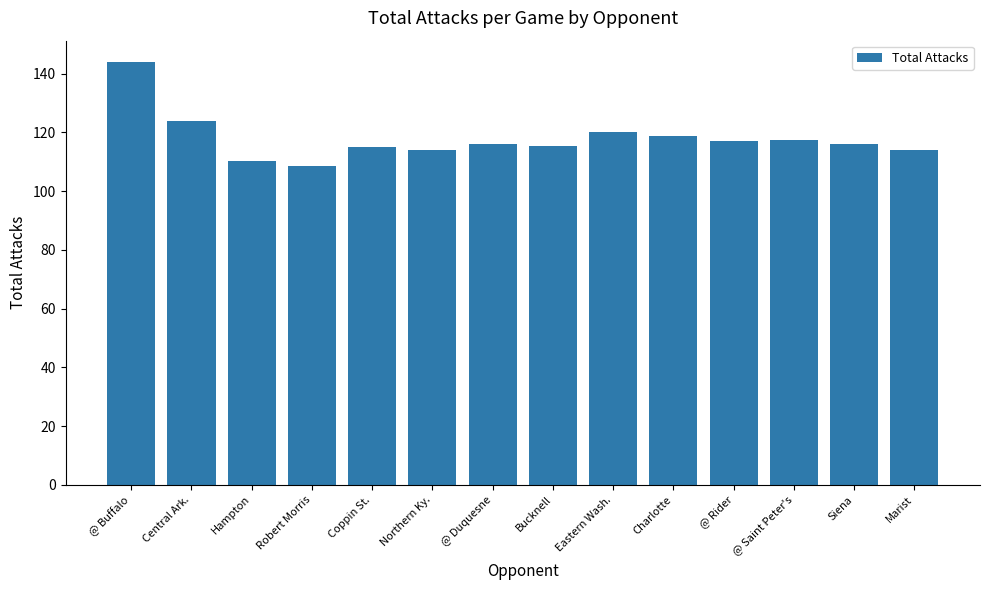

What is the sum of all values?

1651.0